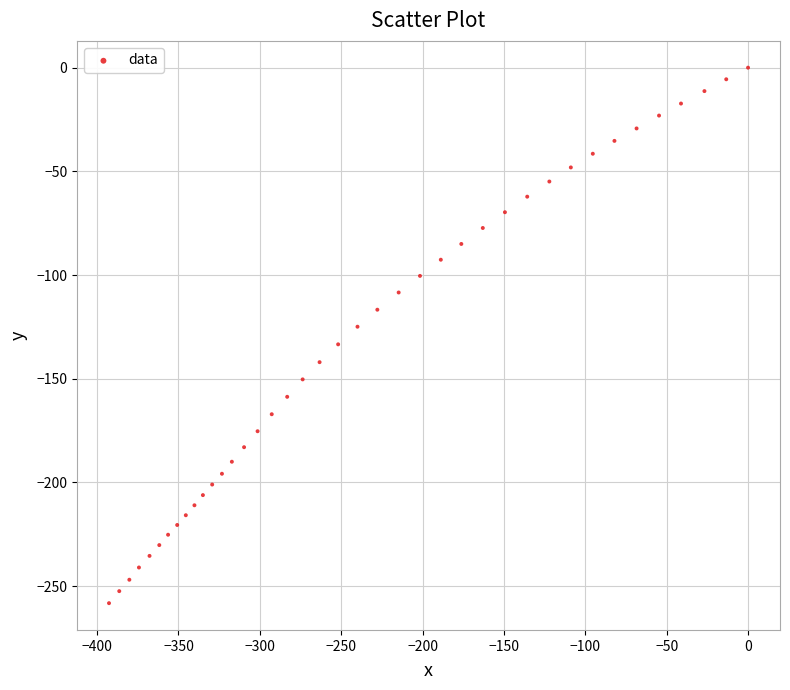

What is the range of Y values (max minus min)?

258.2